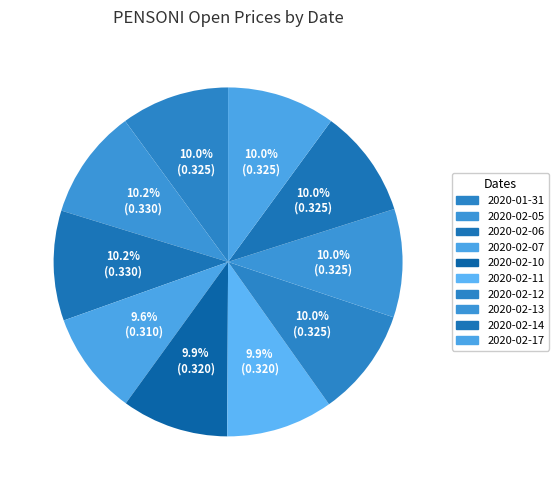

Is it true that 2020-02-12 is 22% of the pie?

False